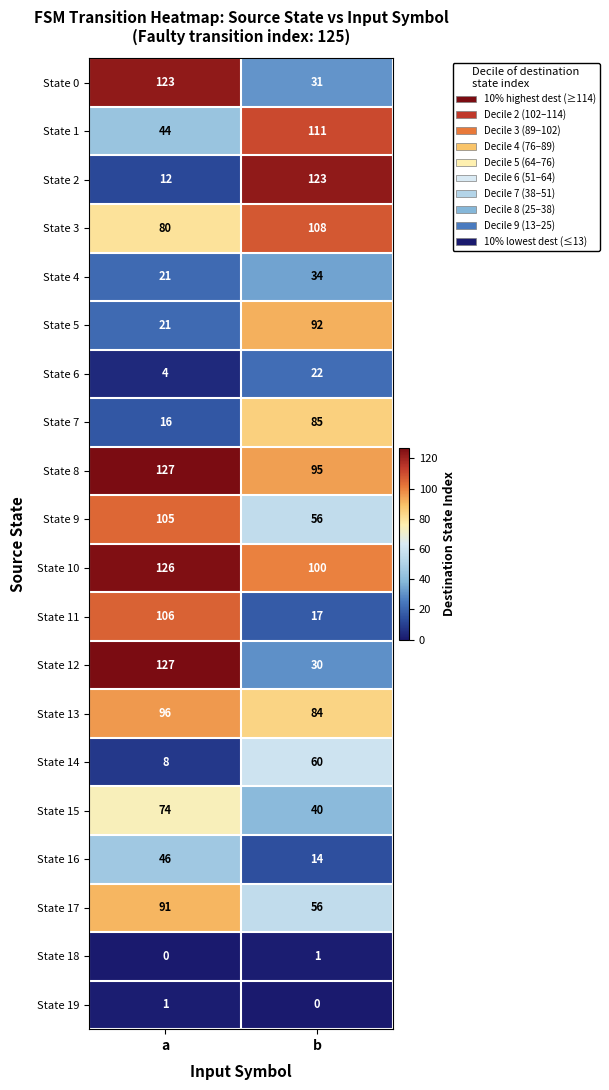

How many data points in State 1 are less than 111?

1